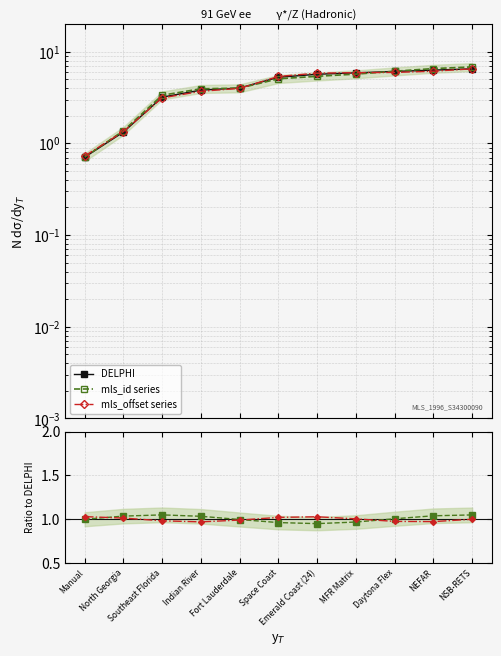

True or false: mls_offset series has a value of 1.0 at Daytona Flex.

True